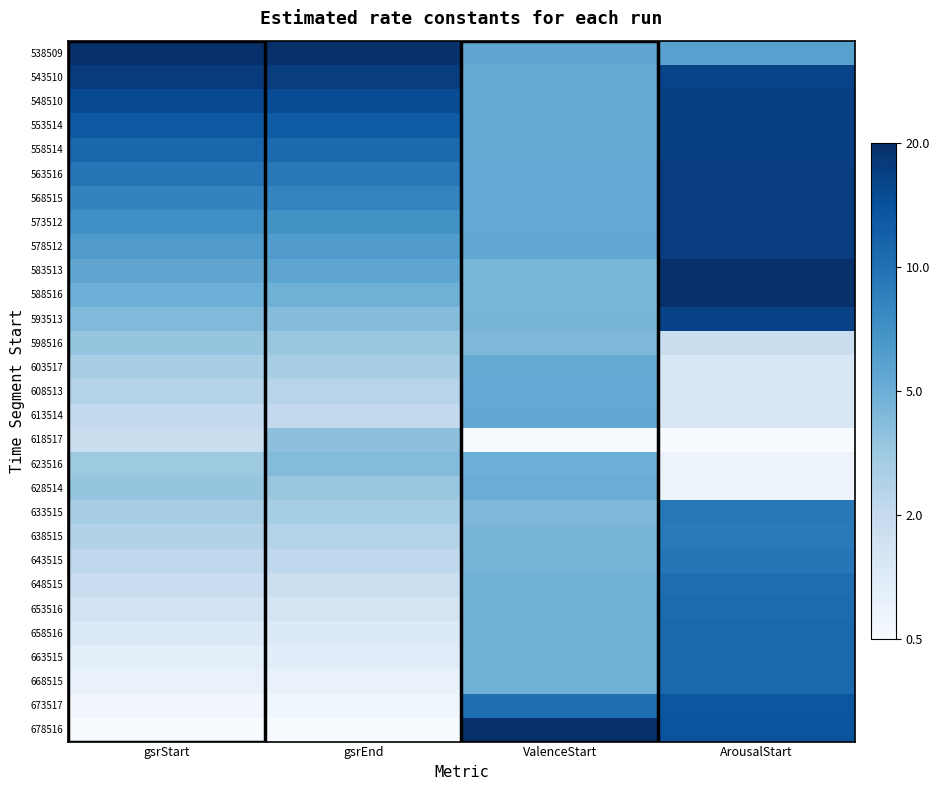

Count the number of categories in the chart.

4